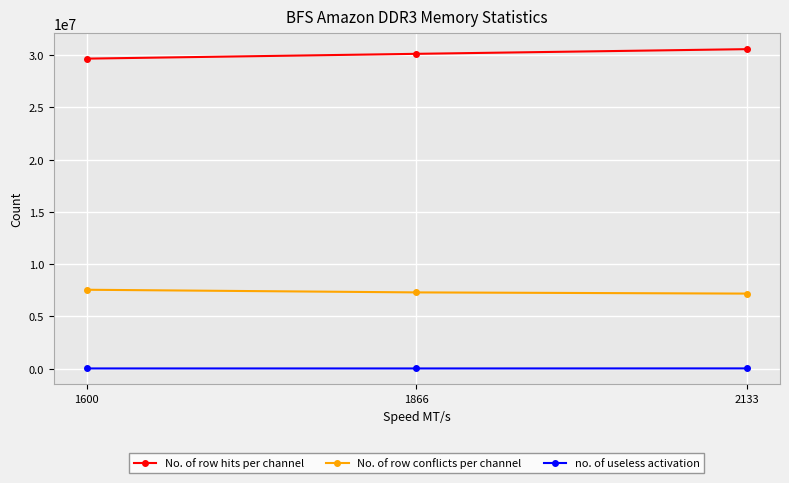

What is the maximum value for No. of row conflicts per channel?

7553221